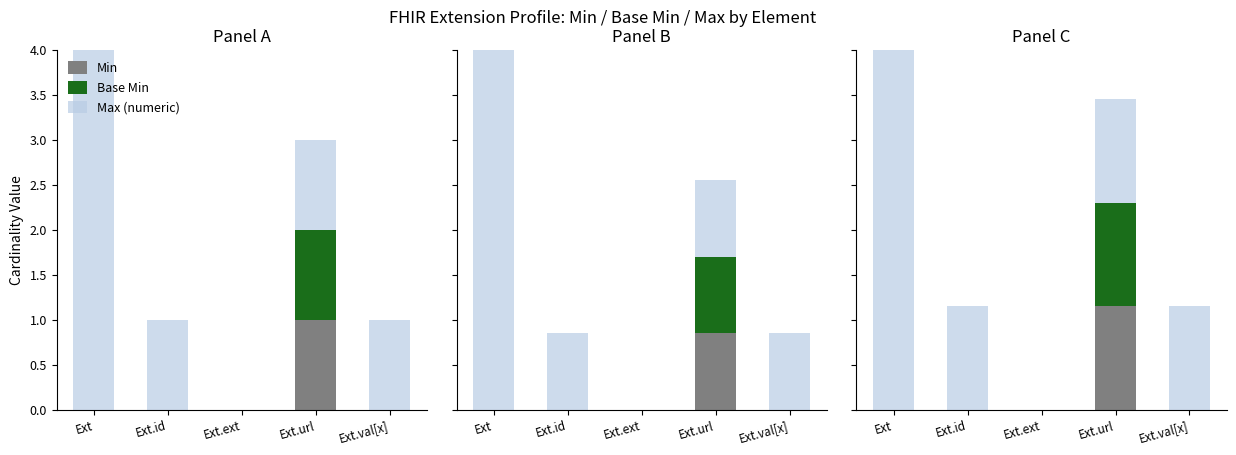

Rank the categories by Min value from lowest to highest.

Ext, Ext.id, Ext.ext, Ext.val[x], Ext.url